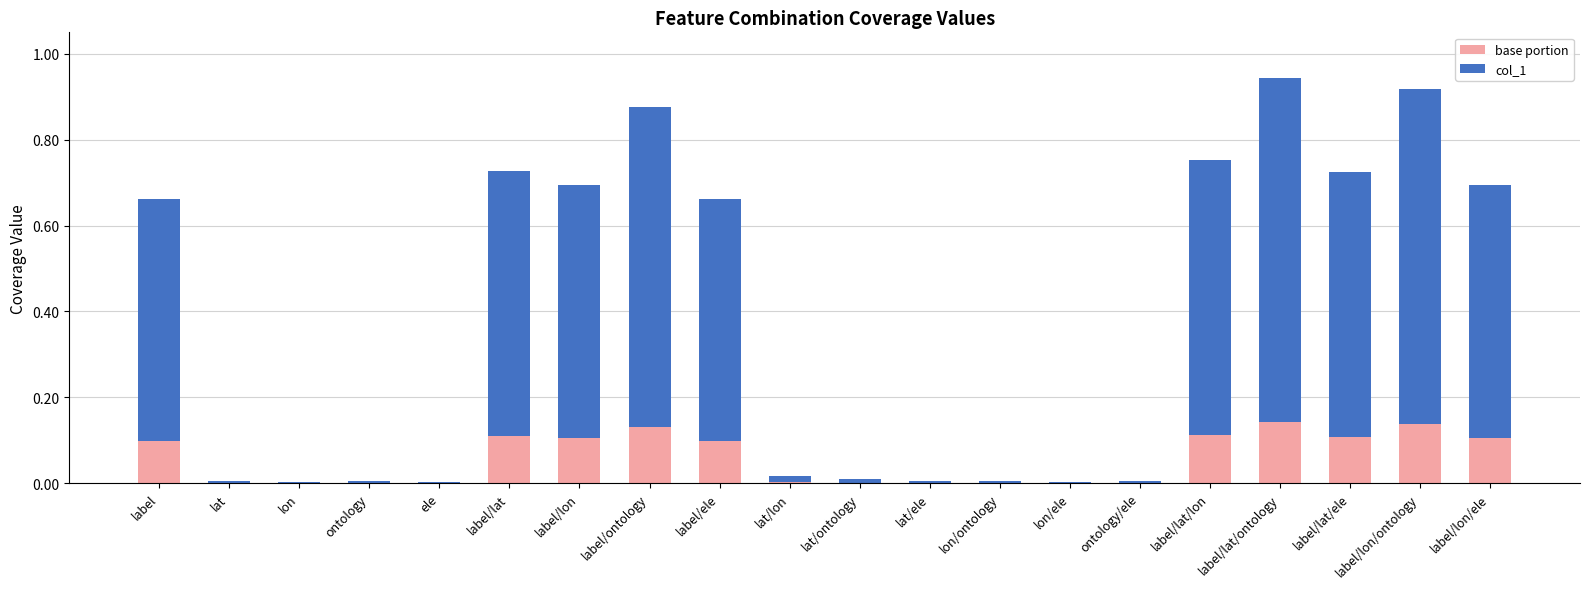

The value of base portion at label is 0.2. True or false?

False